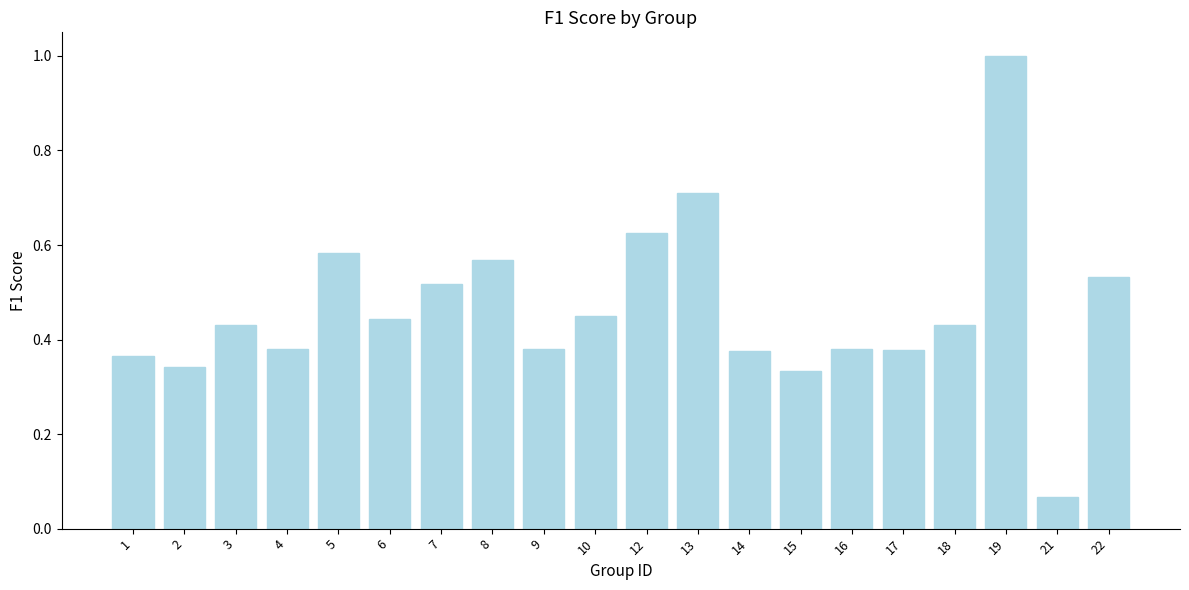

Does the chart contain stacked bars?

No